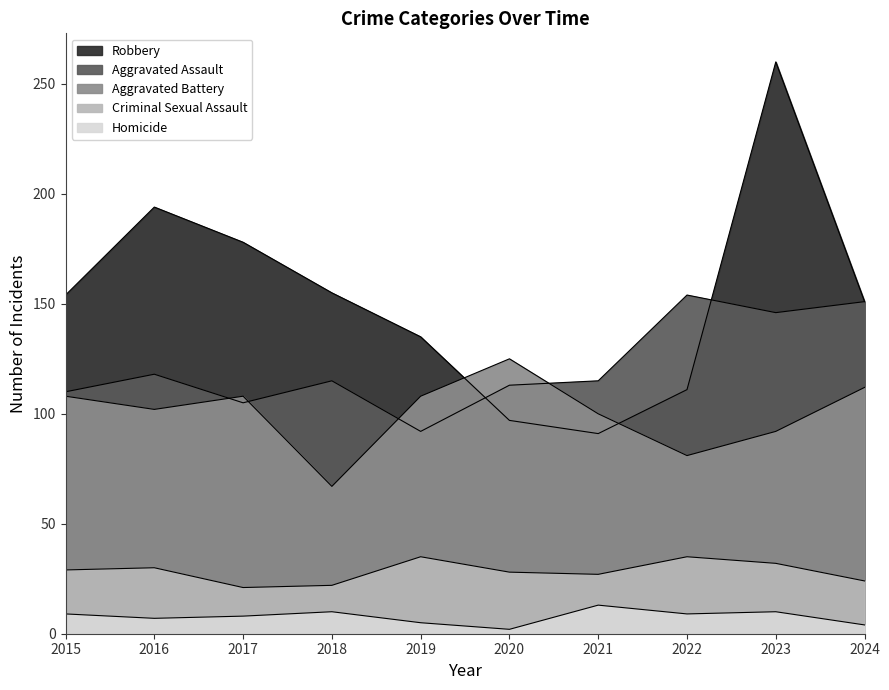

Where is Robbery nearest to the value 175?

2017